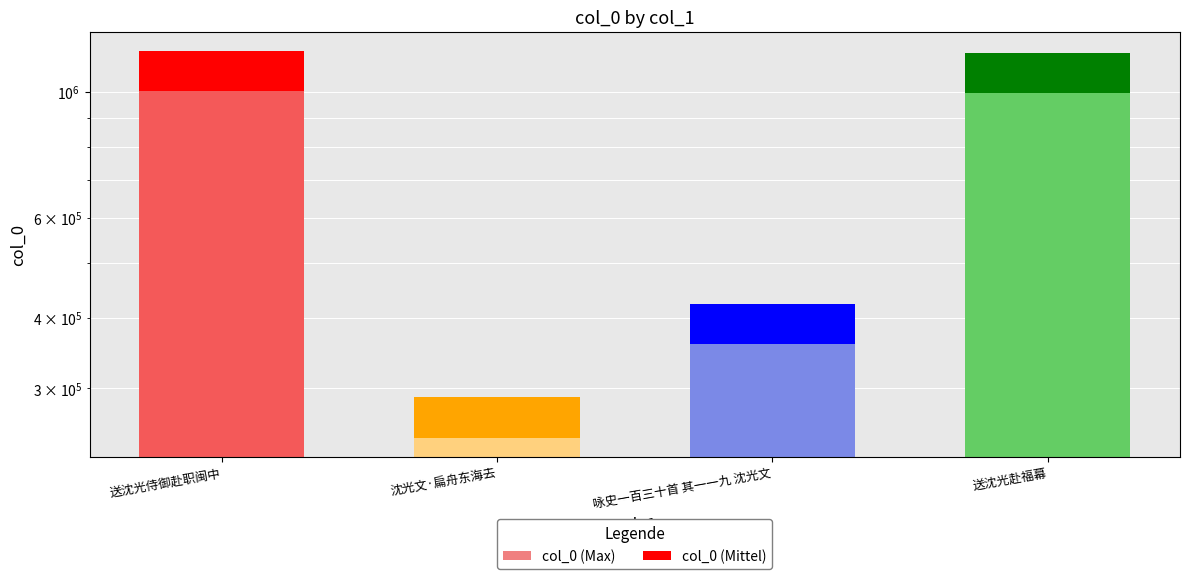

Read the col_0 (light) value at 沈光文·扁舟东海去.

245807.2